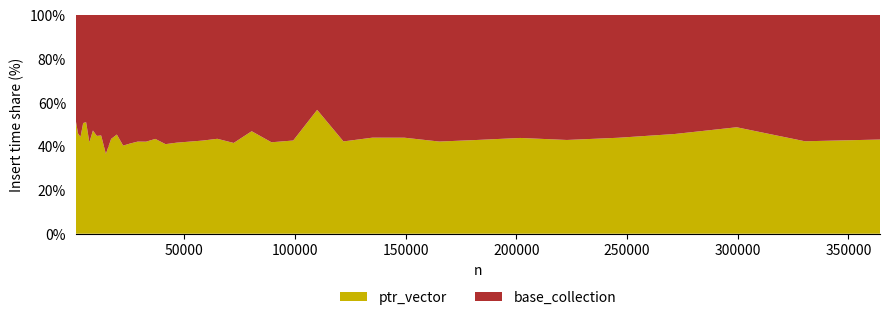

What is the minimum value for ptr_vector?

36.4